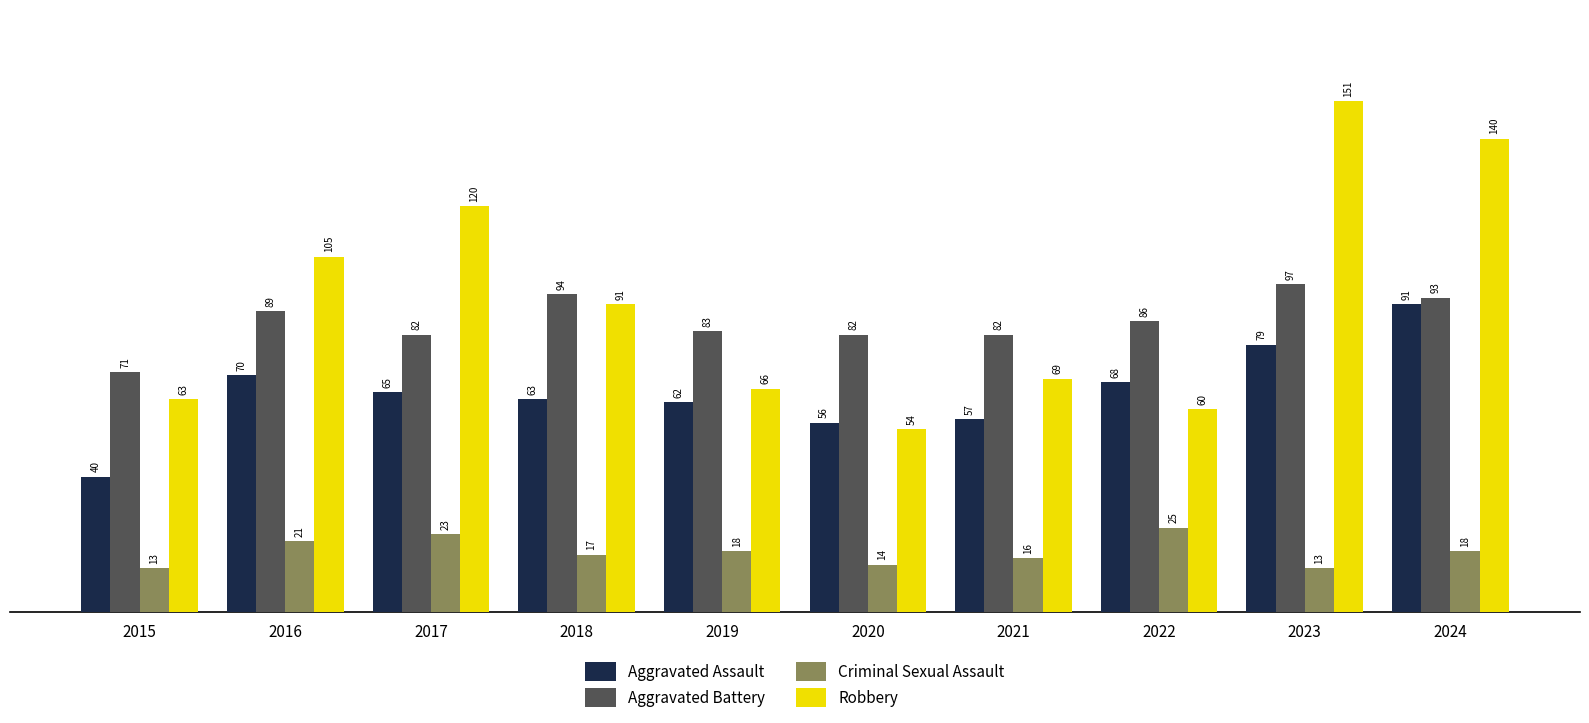

How many bars are there in each group?

4